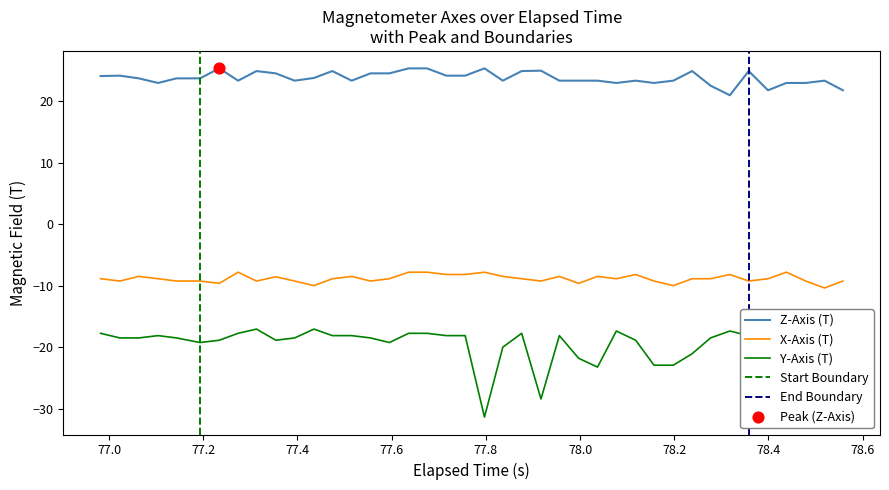

What are all the series names shown in the legend?

X-Axis (T), Y-Axis (T), Z-Axis (T)